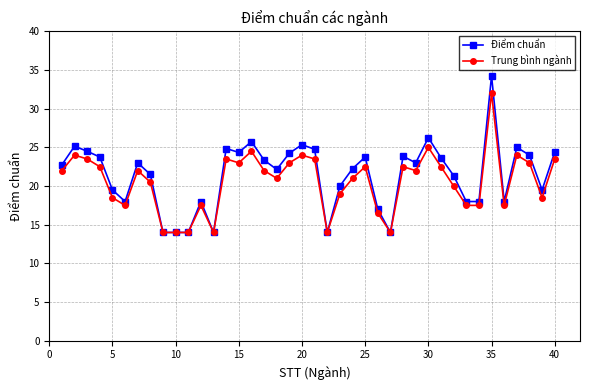

What is the smallest value displayed?

14.0